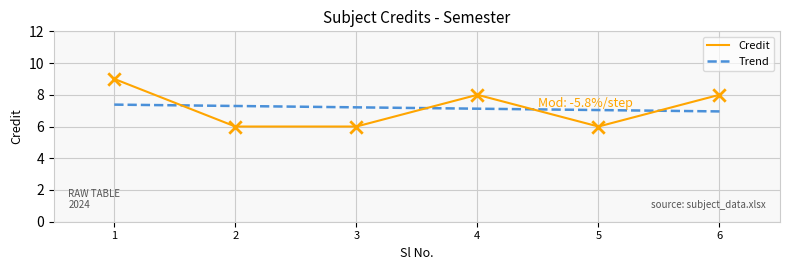

What is the ratio of the value at 1 to the value at 6?

1.1